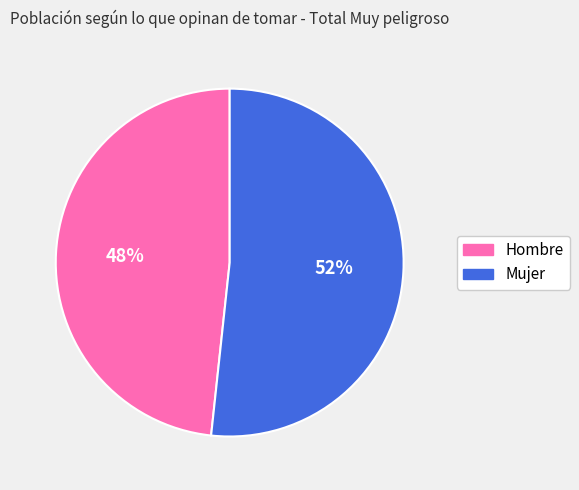

Count the number of slices in the pie.

2